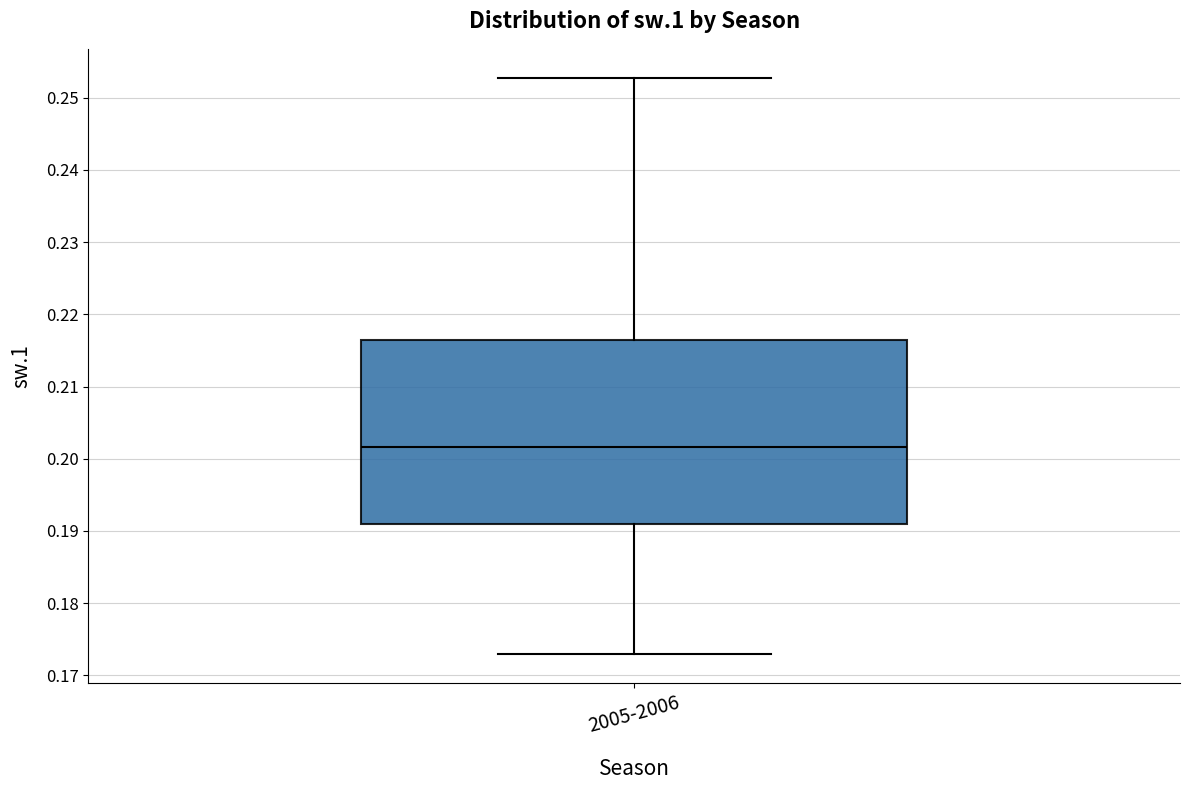

Transcribe this box plot: give where the median line is, the range the box spans, and where the two whiskers end, as read against the y-axis. The values are not printed on the chart, so give them approximately, as read against the axis.

median 0.202, box 0.191 to 0.216, whiskers 0.173 to 0.253